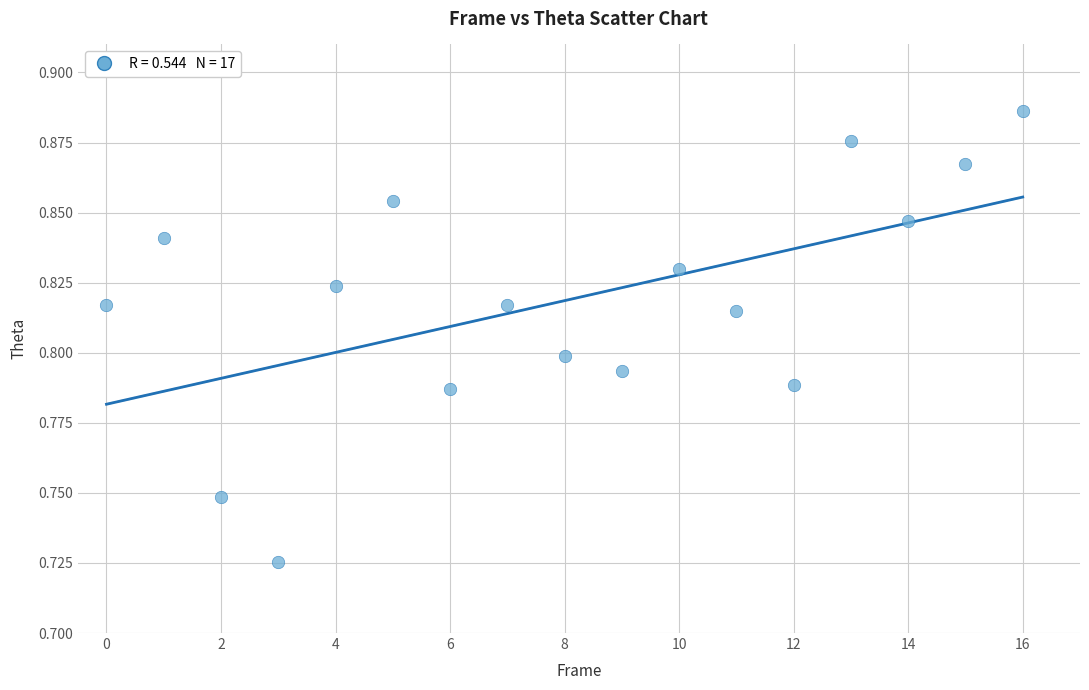

How many data points are displayed?

17